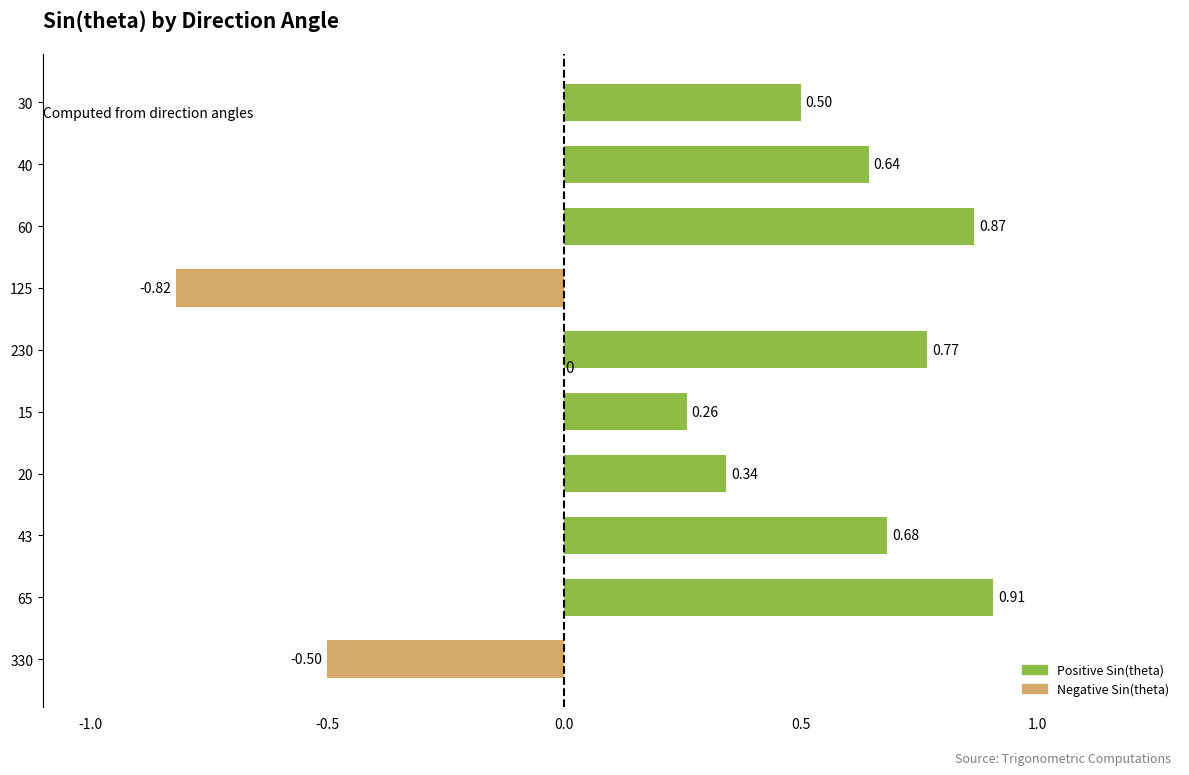

What is the difference between the maximum and minimum values?

1.7